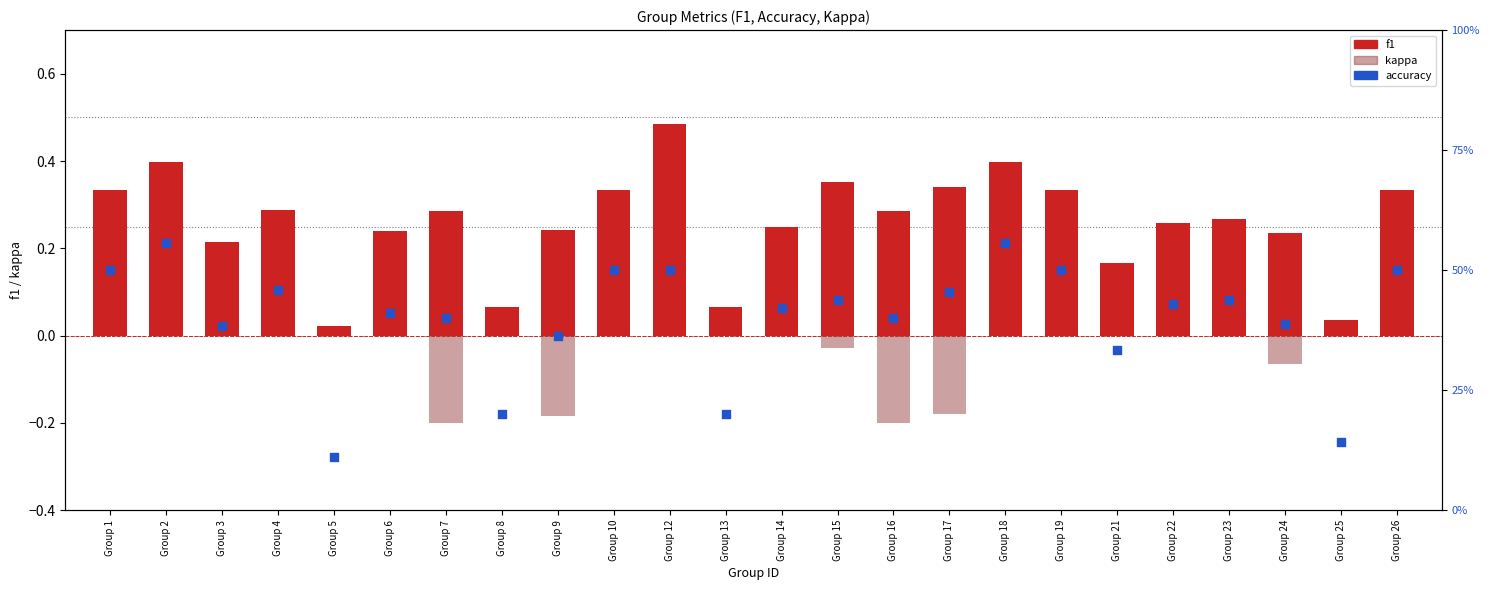

Is the value of accuracy at Group 4 greater than the value of kappa at Group 19?

Yes